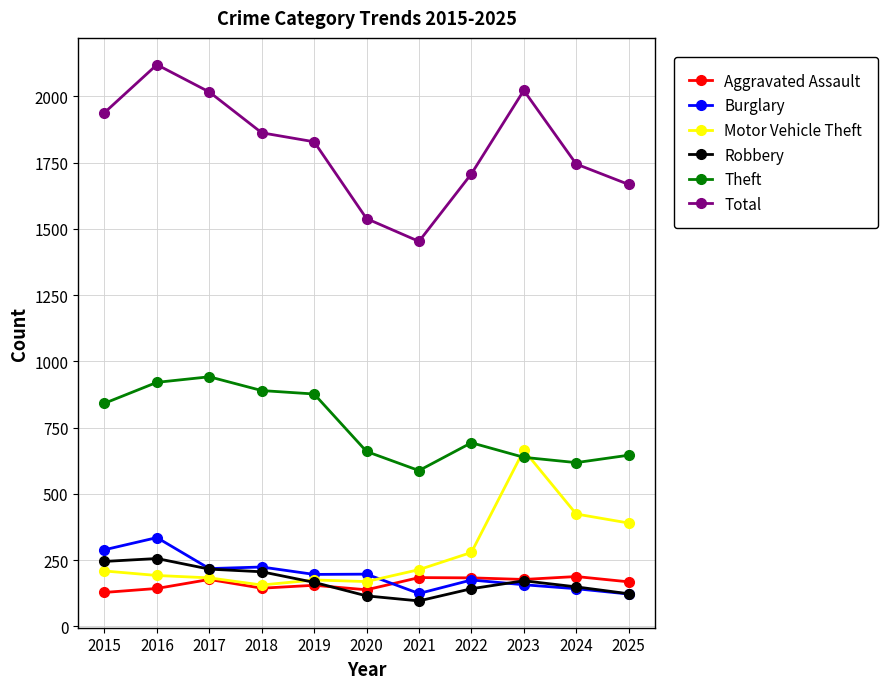

How many interior local peaks does the Total series have?

2